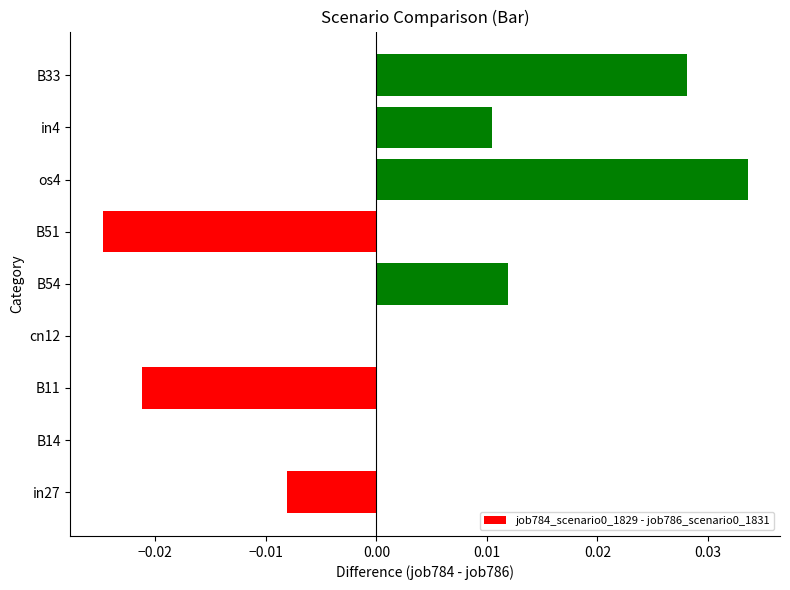

Which category has the highest value across all series?

os4